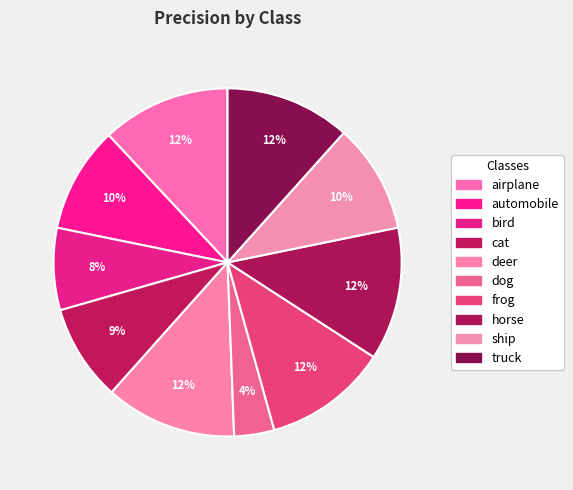

Is the sum of automobile and dog greater than half?

No